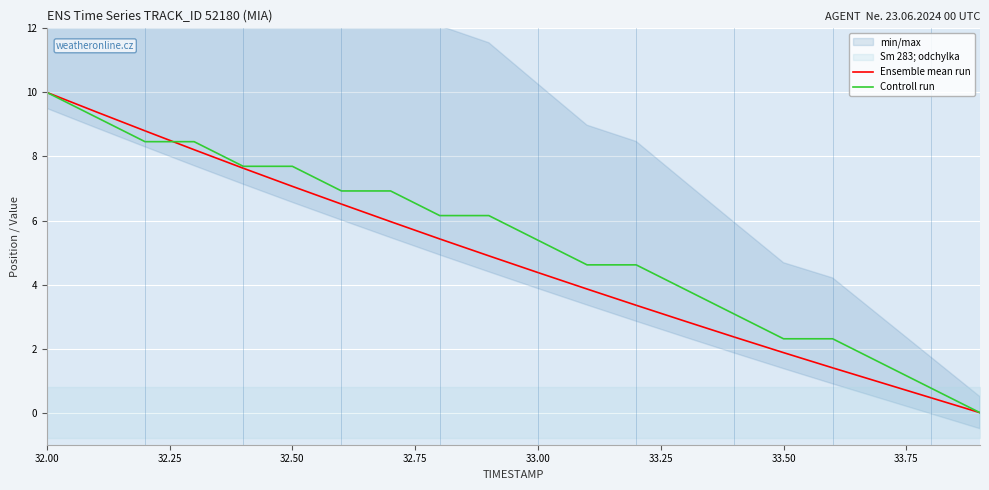

Is the value of Ensemble mean run at 33.00 greater than the value of Controll run at 33.50?

Yes